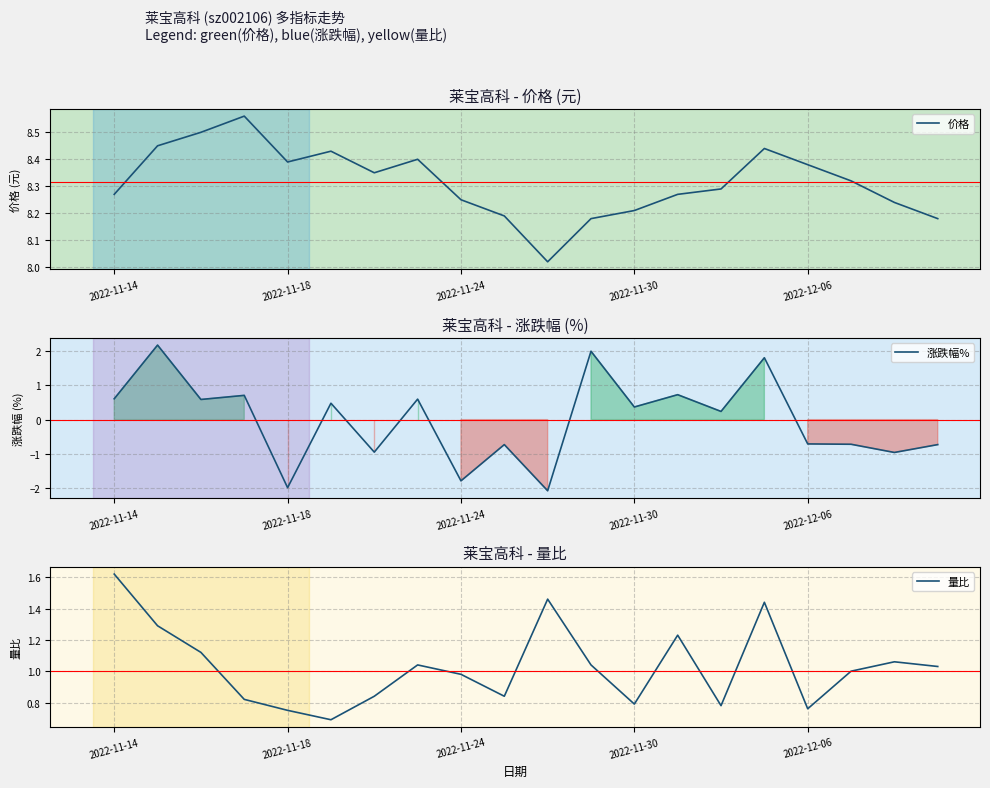

Rank the series by their maximum value, from highest to lowest.

价格, 涨跌幅%, 量比